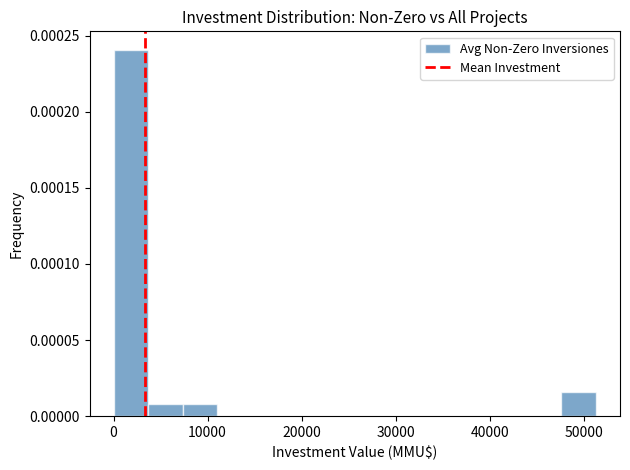

Around what value on the x-axis is the tallest bar? Give the approximate position of its centre, as read against the axis.

2000